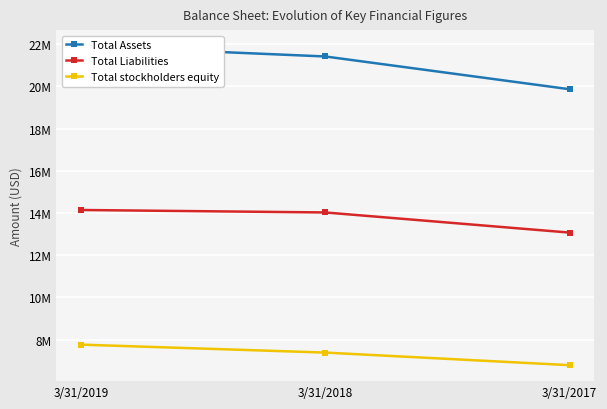

What is the value of the Total Liabilities point at the 2nd from the left?

14028000